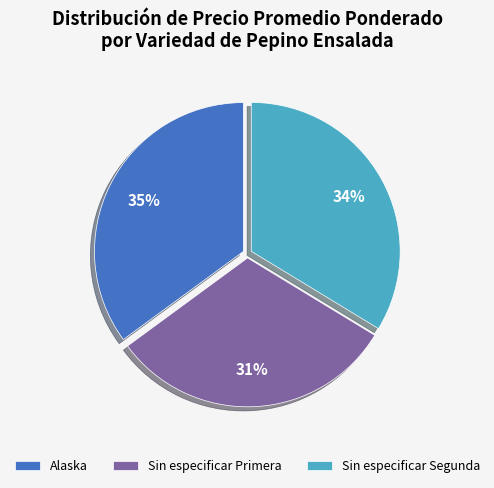

Count the number of slices in the pie.

3